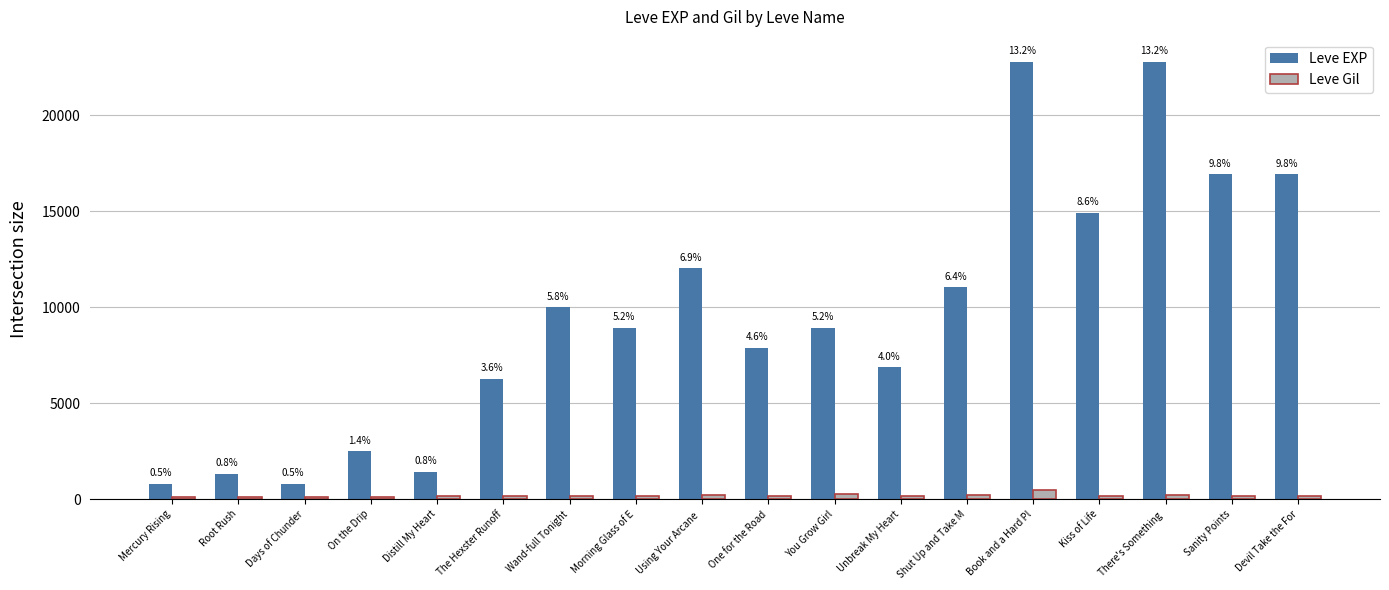

Read the Leve Gil value at Book and a Hard Pl.

468